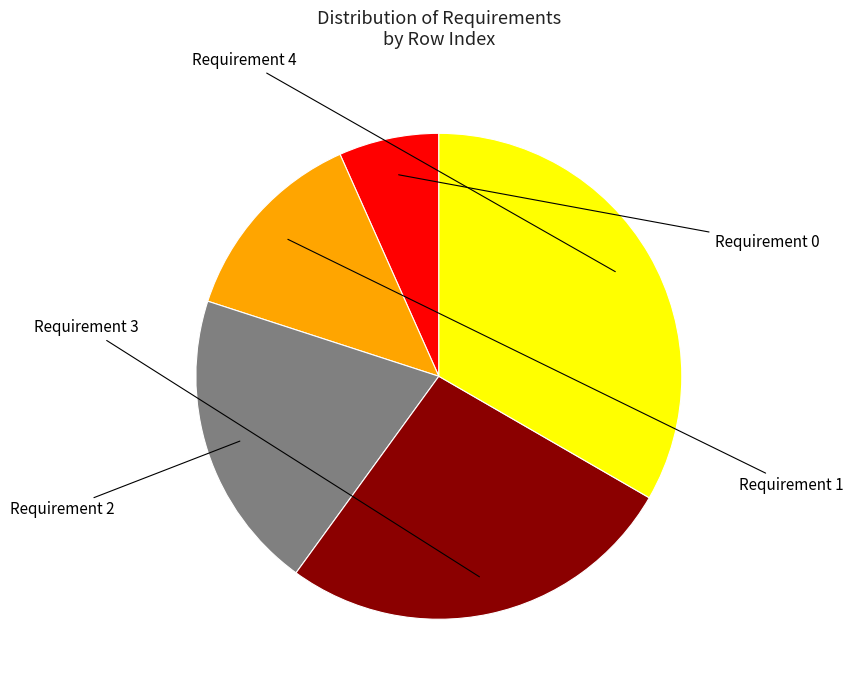

Count the number of slices in the pie.

5